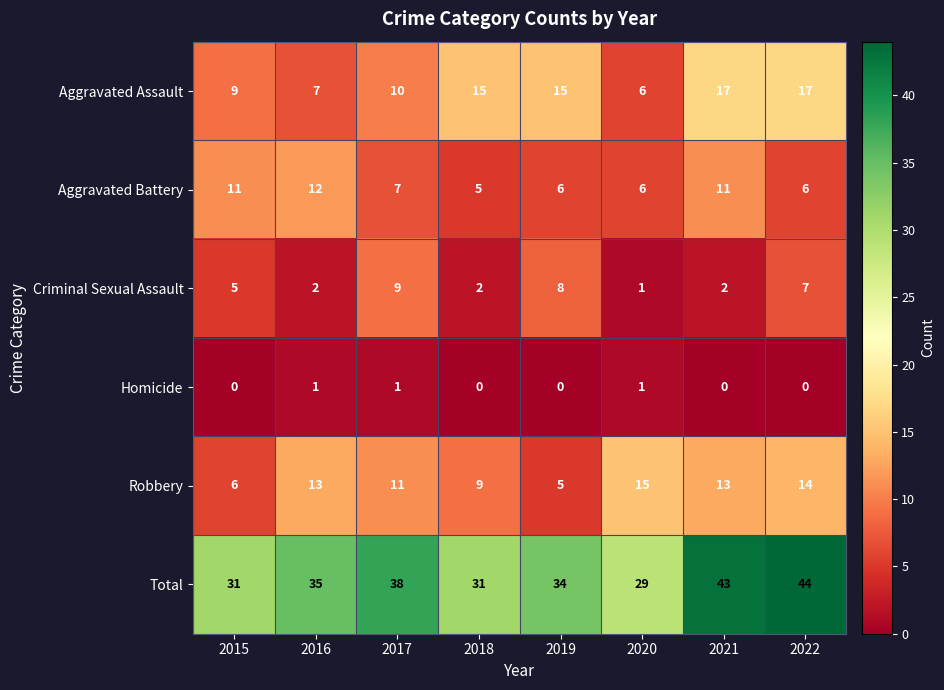

What is the maximum value shown in the chart?

44